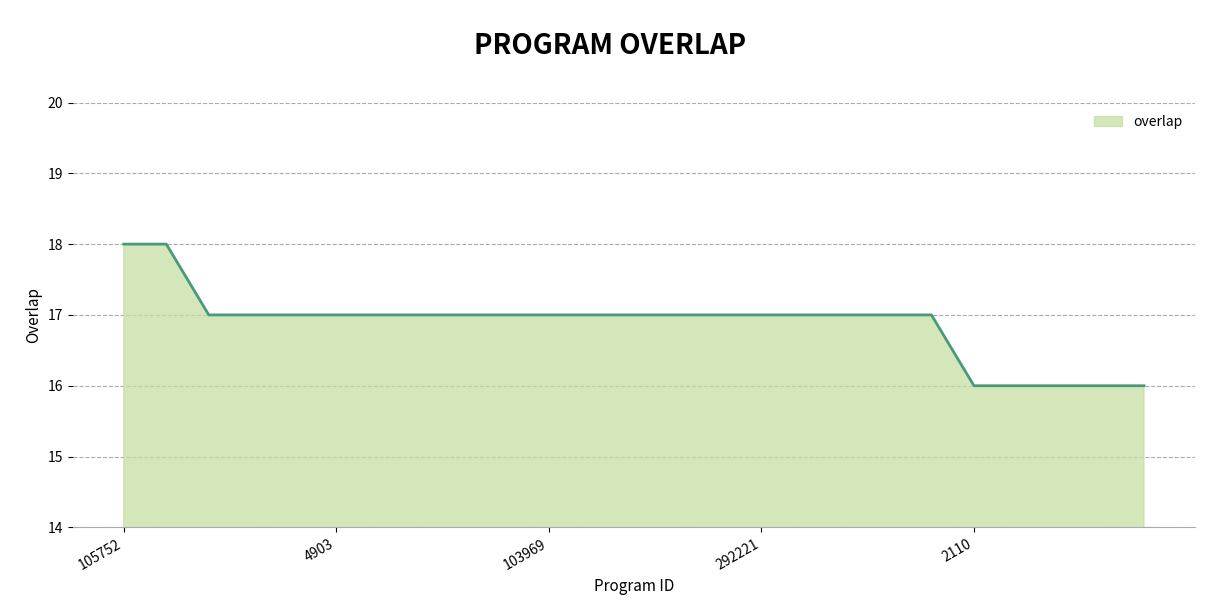

What is the smallest value displayed?

16